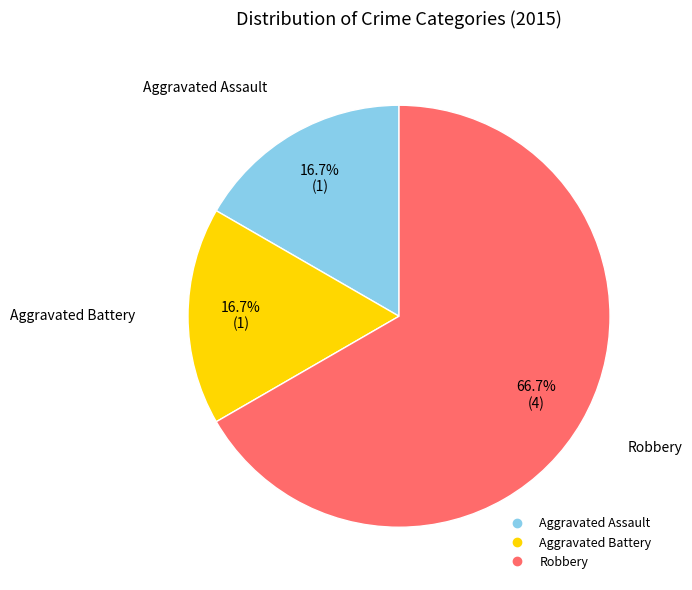

To the nearest percent, what is the difference between the largest and smallest slice percentages?

50%